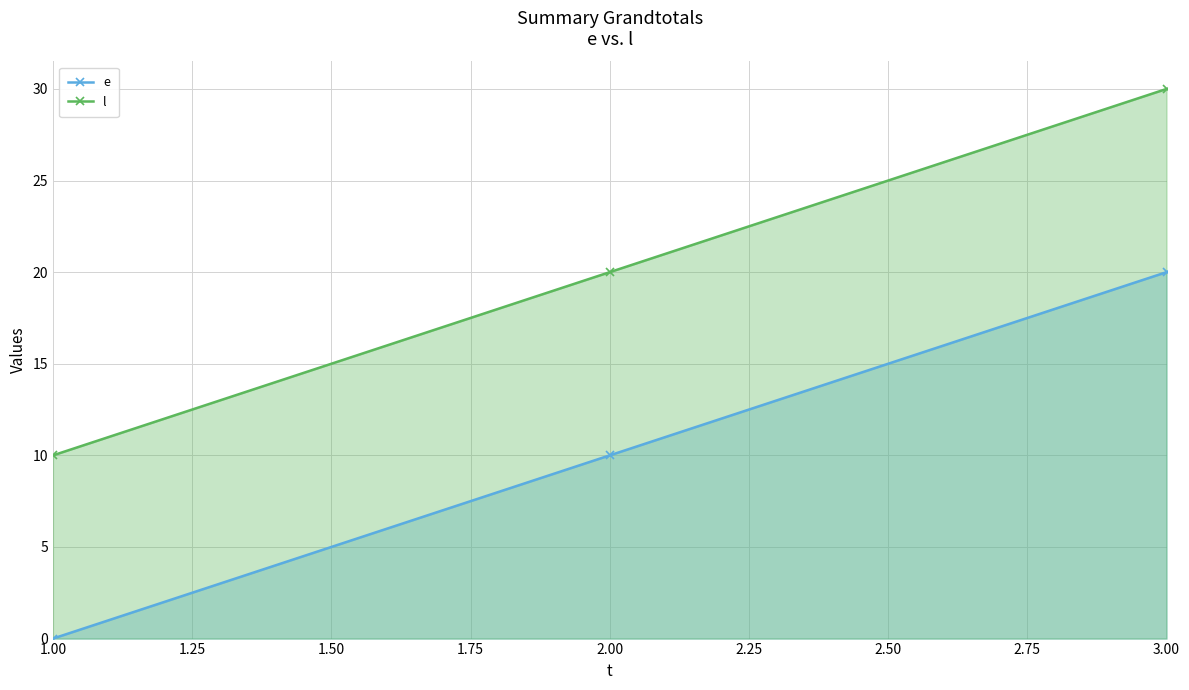

What is the spread (max minus min) of values at 1.00?

10